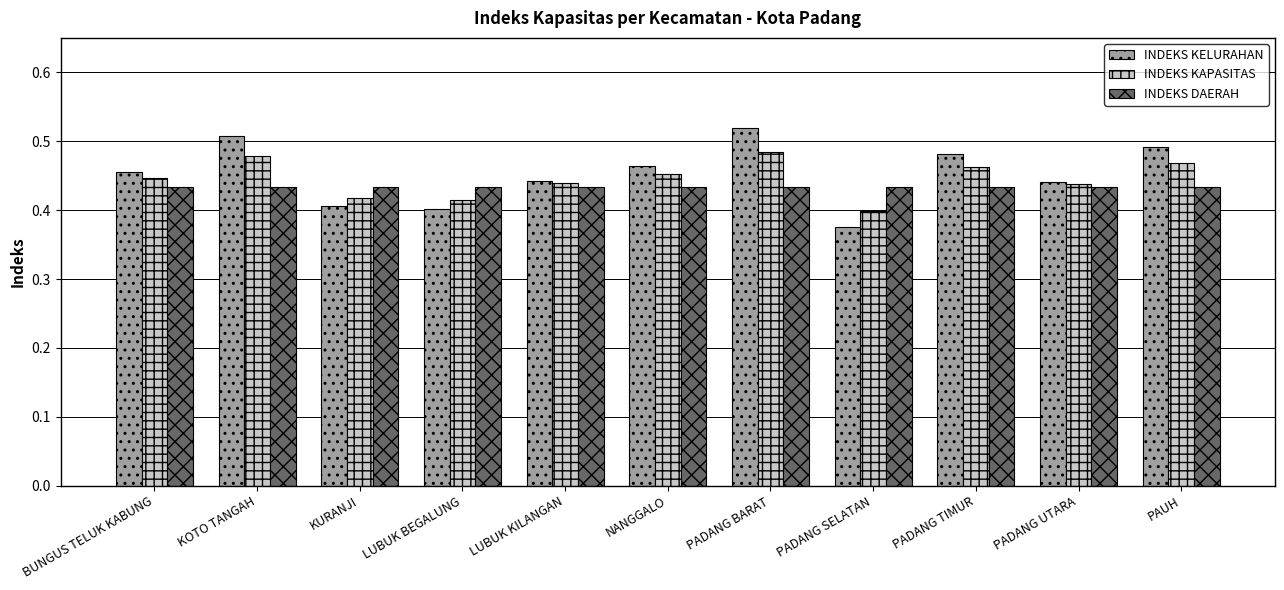

Which series changed the most between KOTO TANGAH and LUBUK BEGALUNG?

INDEKS KELURAHAN